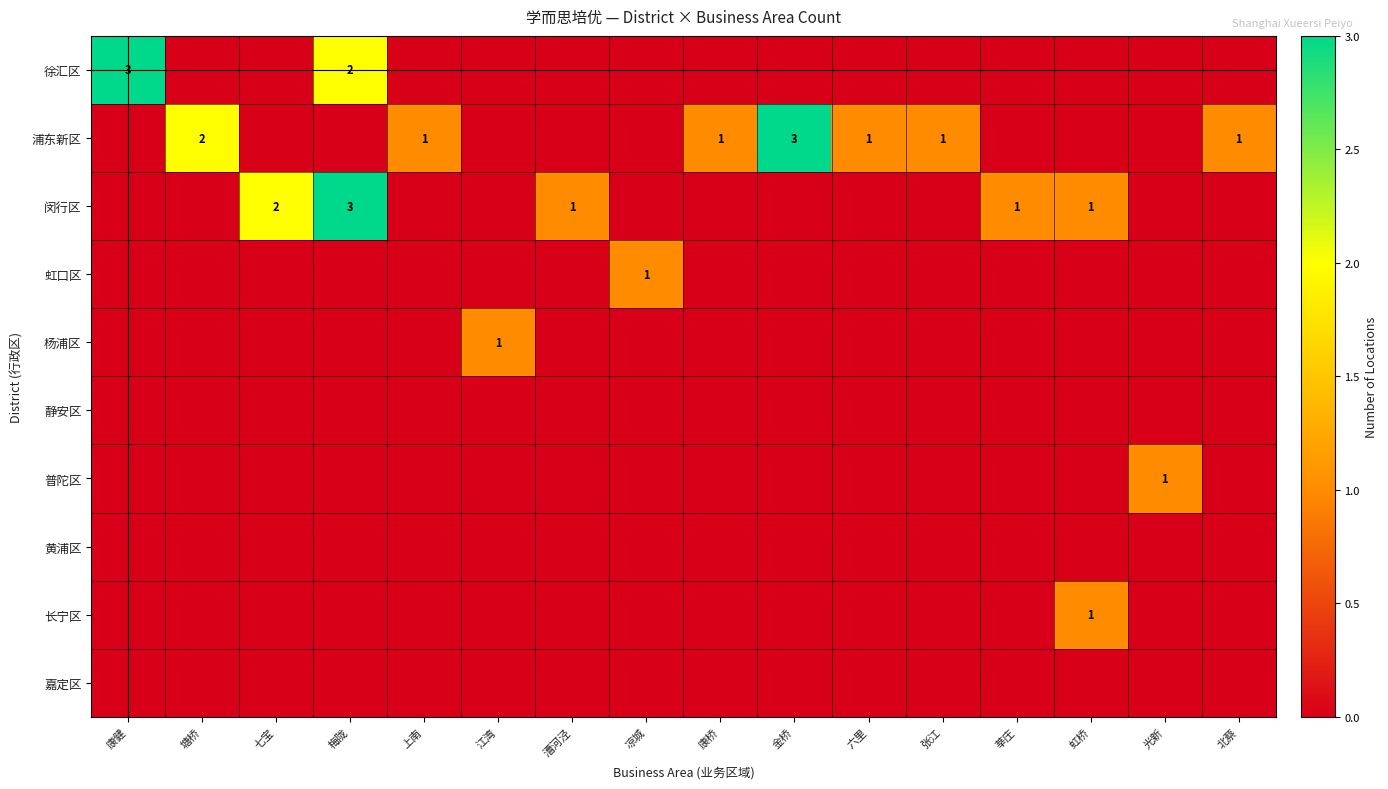

How many values in 长宁区 are above zero?

1